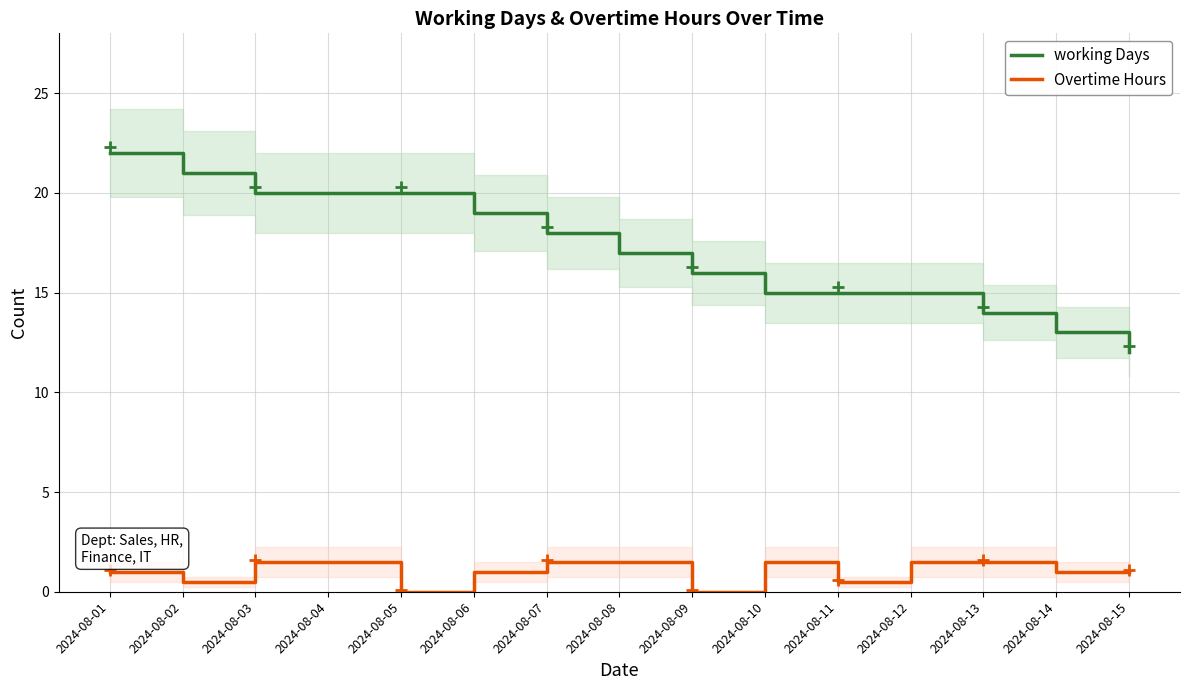

True or false: Overtime Hours and working Days cross at least once.

False